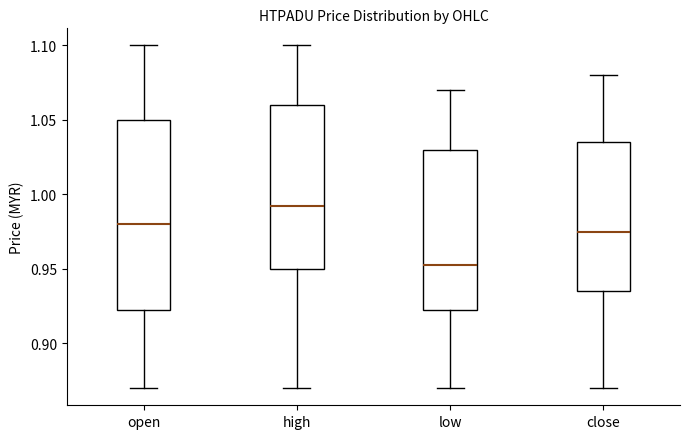

Reading left to right, transcribe this box plot: for each box, give where its median line is, the range the box spans, and where its two whiskers end, as read against the y-axis. The values are not printed on the chart, so give them approximately, as read against the axis.

open: median 0.980, box 0.925 to 1.050, whiskers 0.870 to 1.100
high: median 0.995, box 0.950 to 1.060, whiskers 0.870 to 1.100
low: median 0.955, box 0.925 to 1.030, whiskers 0.870 to 1.070
close: median 0.975, box 0.935 to 1.035, whiskers 0.870 to 1.080